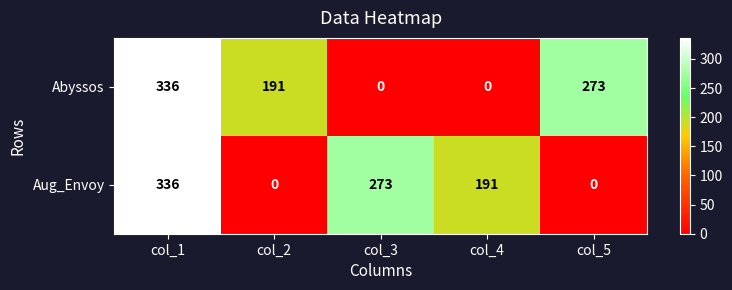

True or false: Aug_Envoy has a value of 273 at col_3.

True